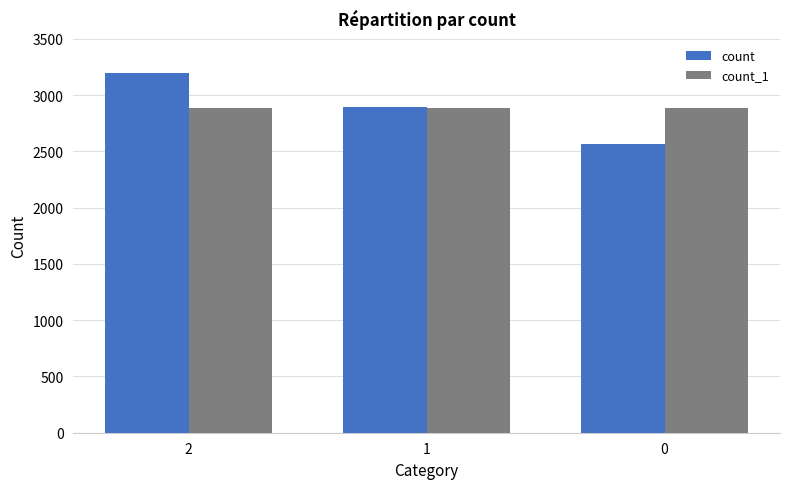

What is the sum of the count_1 values at 0 and 1?

5775